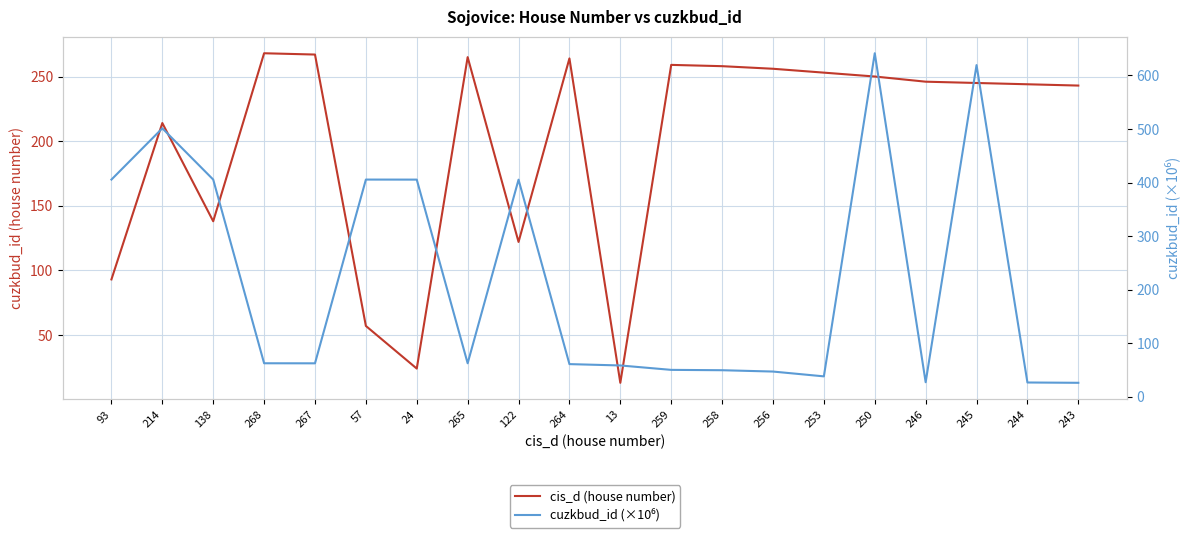

Reading right to left, extract all data points from this chart.

cis_d (house number): 243=243.0	244=244.0	245=245.0	246=246.0	250=250.0	253=253.0	256=256.0	258=258.0	259=259.0	13=13.0	264=264.0	122=122.0	265=265.0	24=24.0	57=57.0	267=267.0	268=268.0	138=138.0	214=214.0	93=93.0
cuzkbud_id (×10⁶): 243=25.8	244=26.4	245=619.4	246=26.9	250=641.5	253=37.9	256=46.9	258=49.3	259=50.0	13=58.2	264=60.8	122=405.4	265=62.3	24=405.5	57=405.6	267=62.2	268=62.3	138=405.6	214=501.3	93=405.5